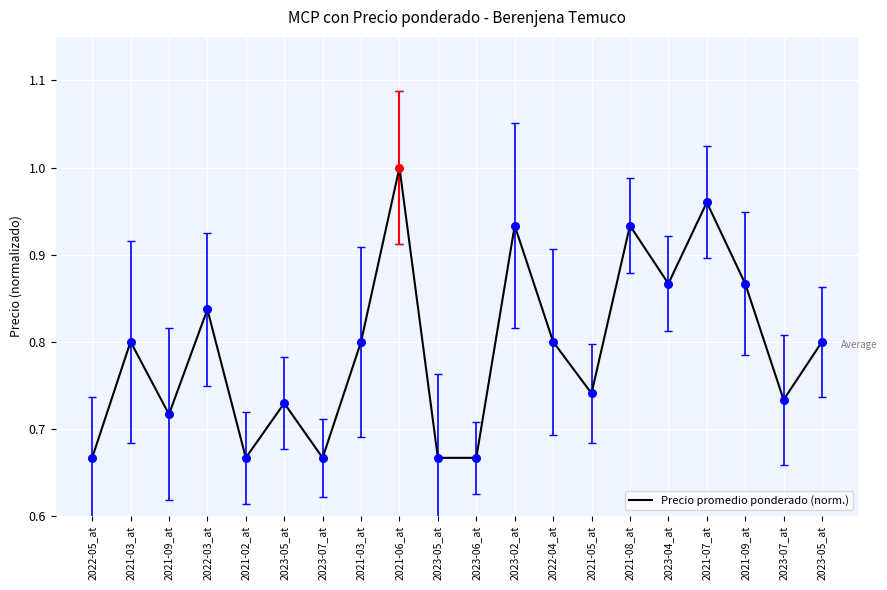

What is the change in value from 2023-07_at to 2021-08_at?

+0.3